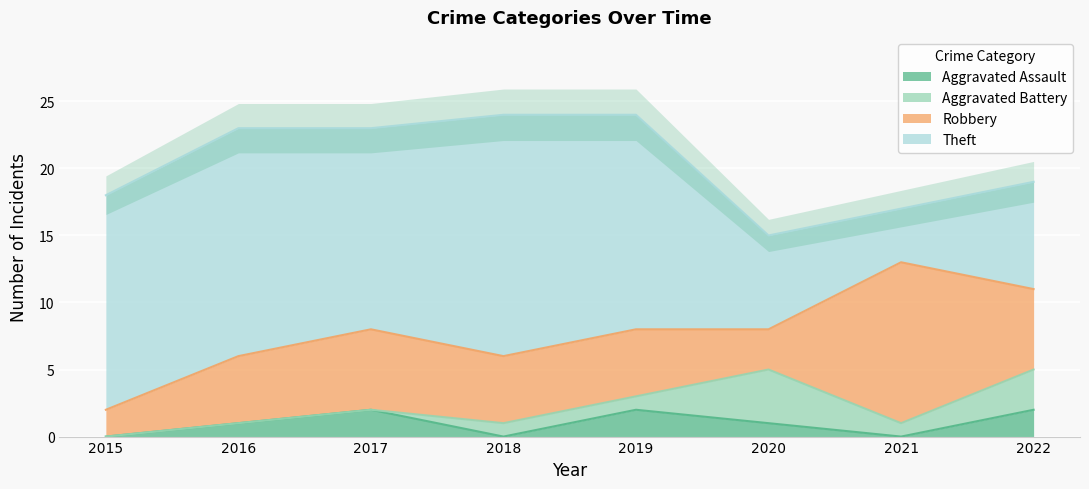

What is the maximum value for Robbery?

12